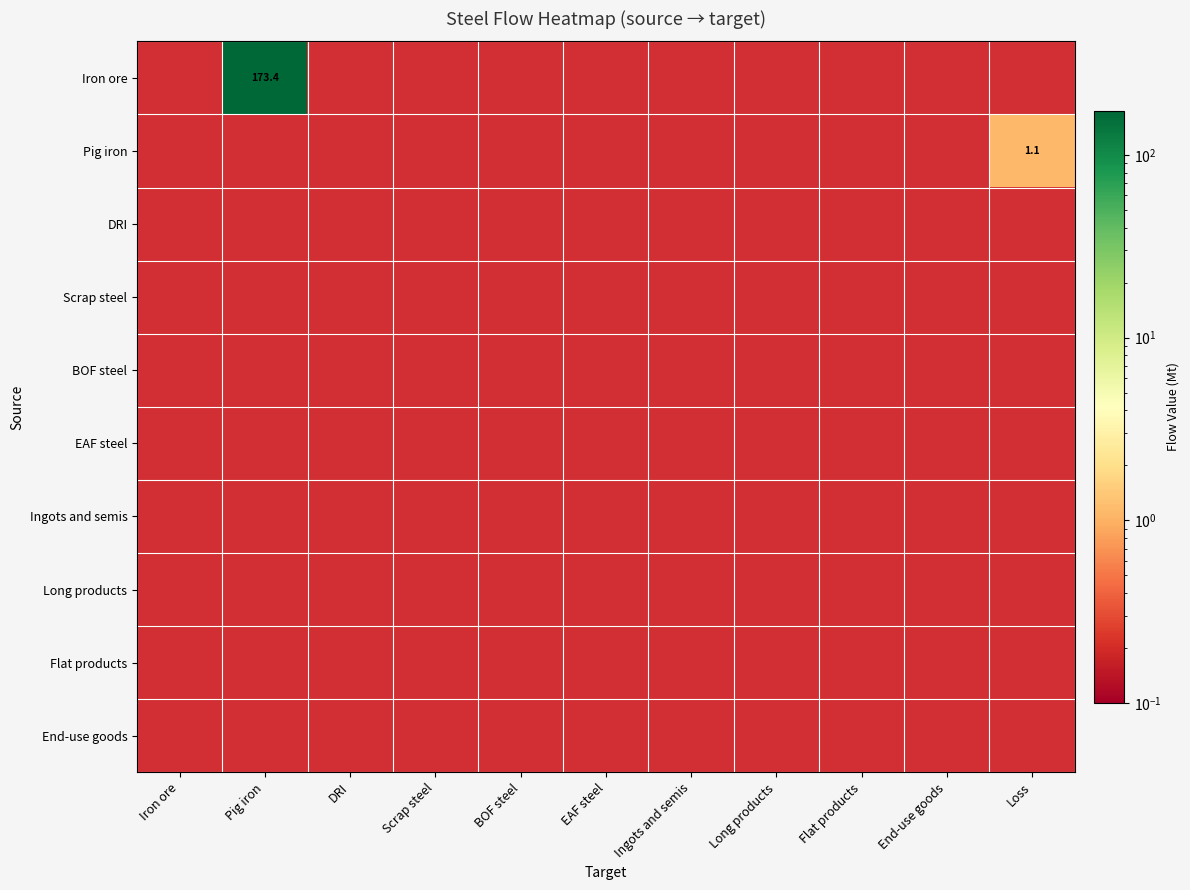

What is the average value of the Iron ore series?

15.8